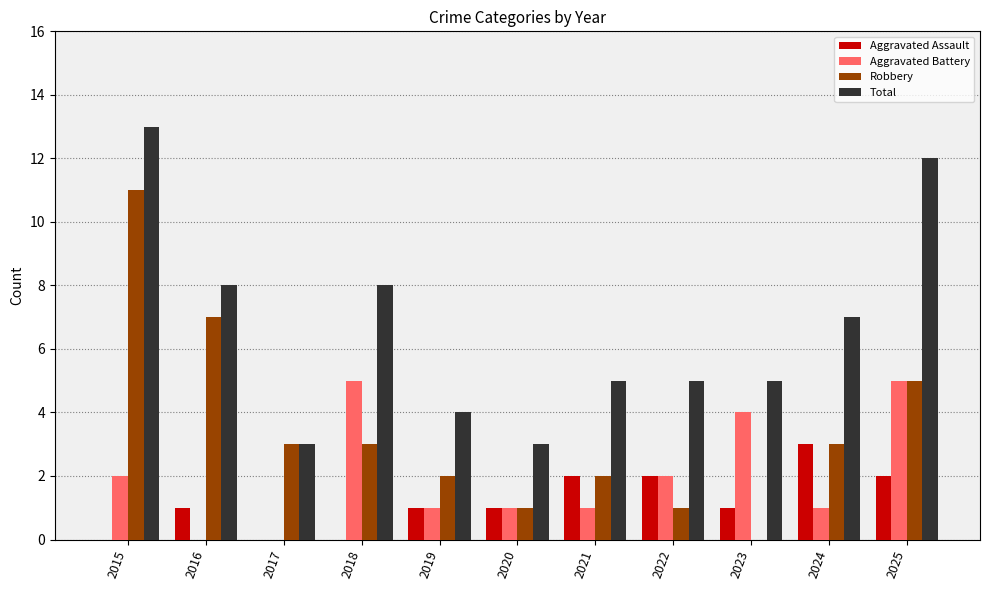

What is the approximate value of Total at 2018?

8